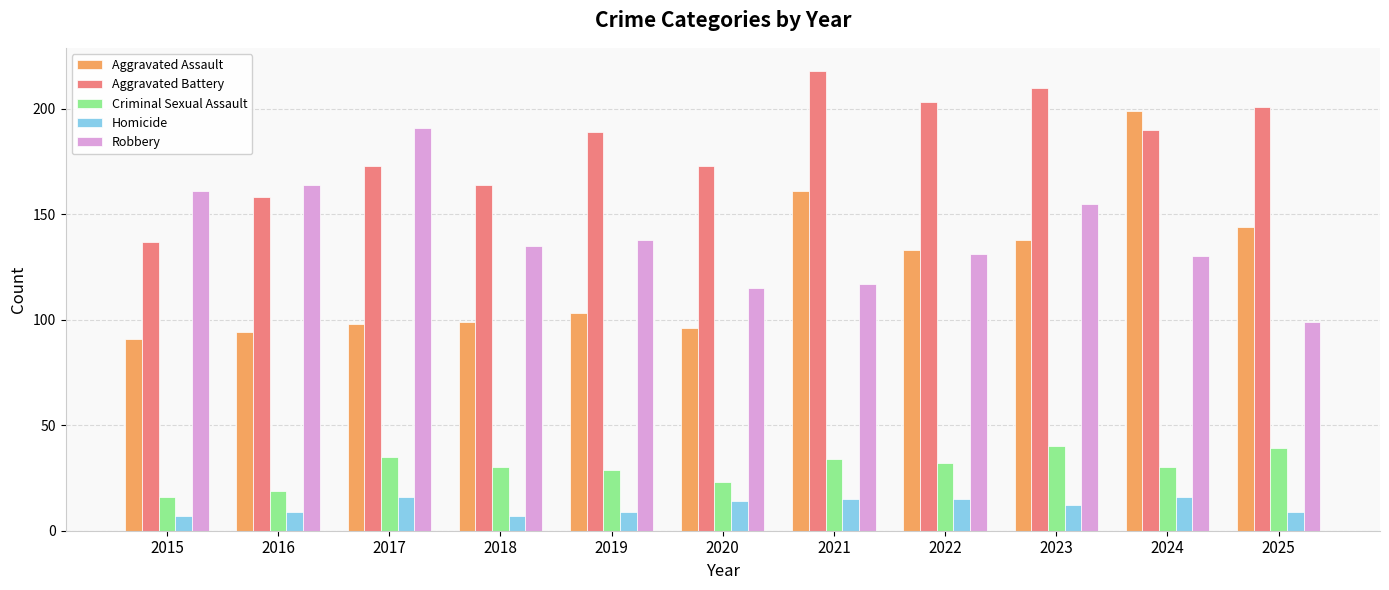

Reading left to right, what are all the values shown in this chart?

Aggravated Assault: 91	94	98	99	103	96	161	133	138	199	144
Aggravated Battery: 137	158	173	164	189	173	218	203	210	190	201
Criminal Sexual Assault: 16	19	35	30	29	23	34	32	40	30	39
Homicide: 7	9	16	7	9	14	15	15	12	16	9
Robbery: 161	164	191	135	138	115	117	131	155	130	99